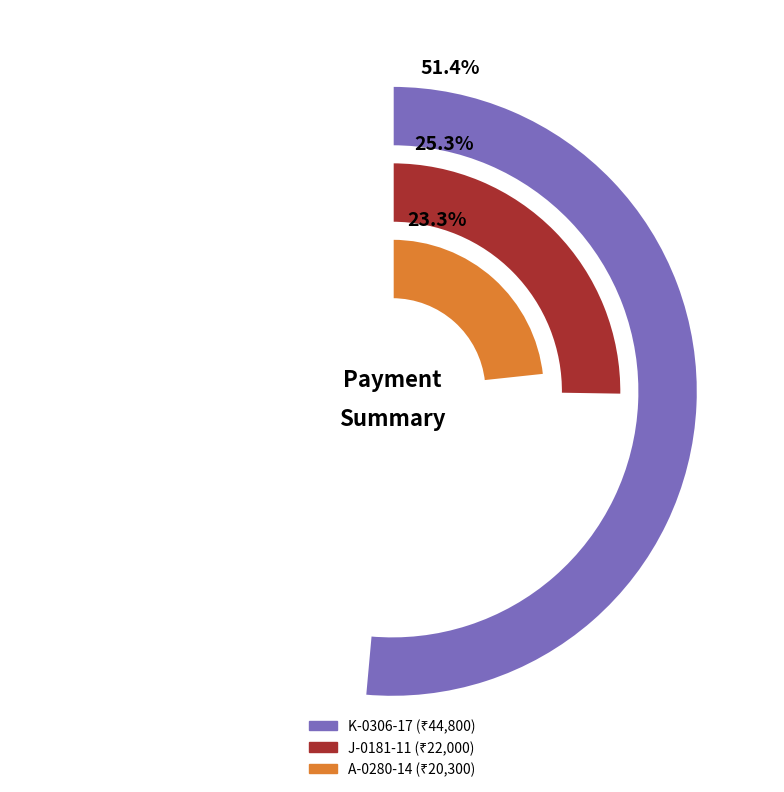

How many segments does this pie chart have?

3